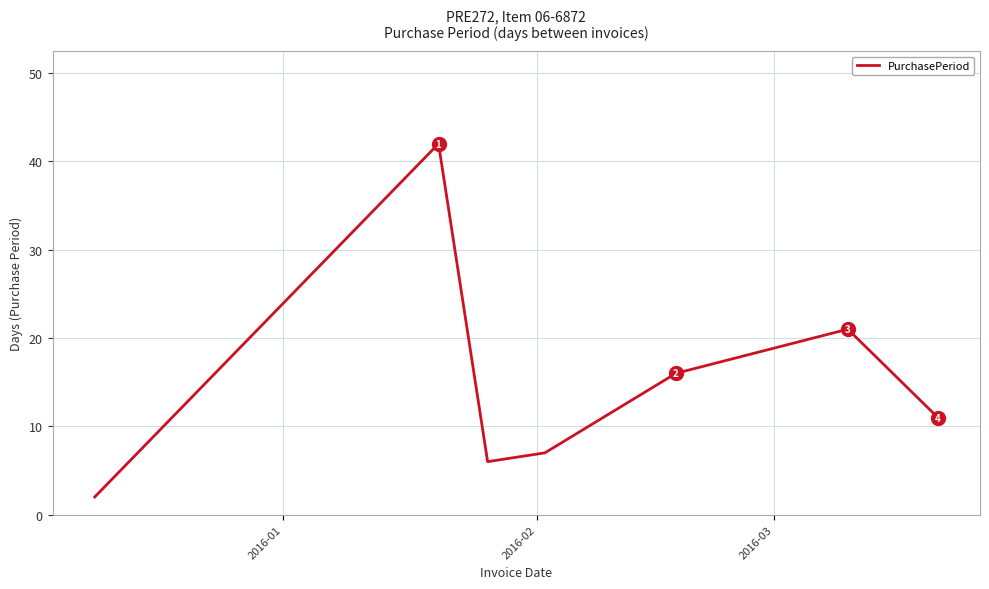

How many interior local valleys (lower than both neighbors) does the data have?

1